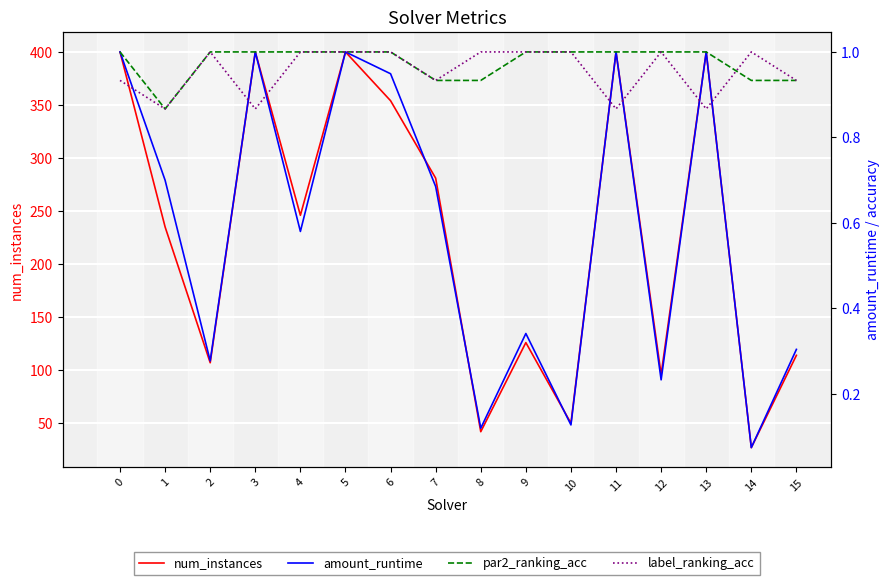

Between which two adjacent categories do amount_runtime and label_ranking_acc first intersect?

0 and 1